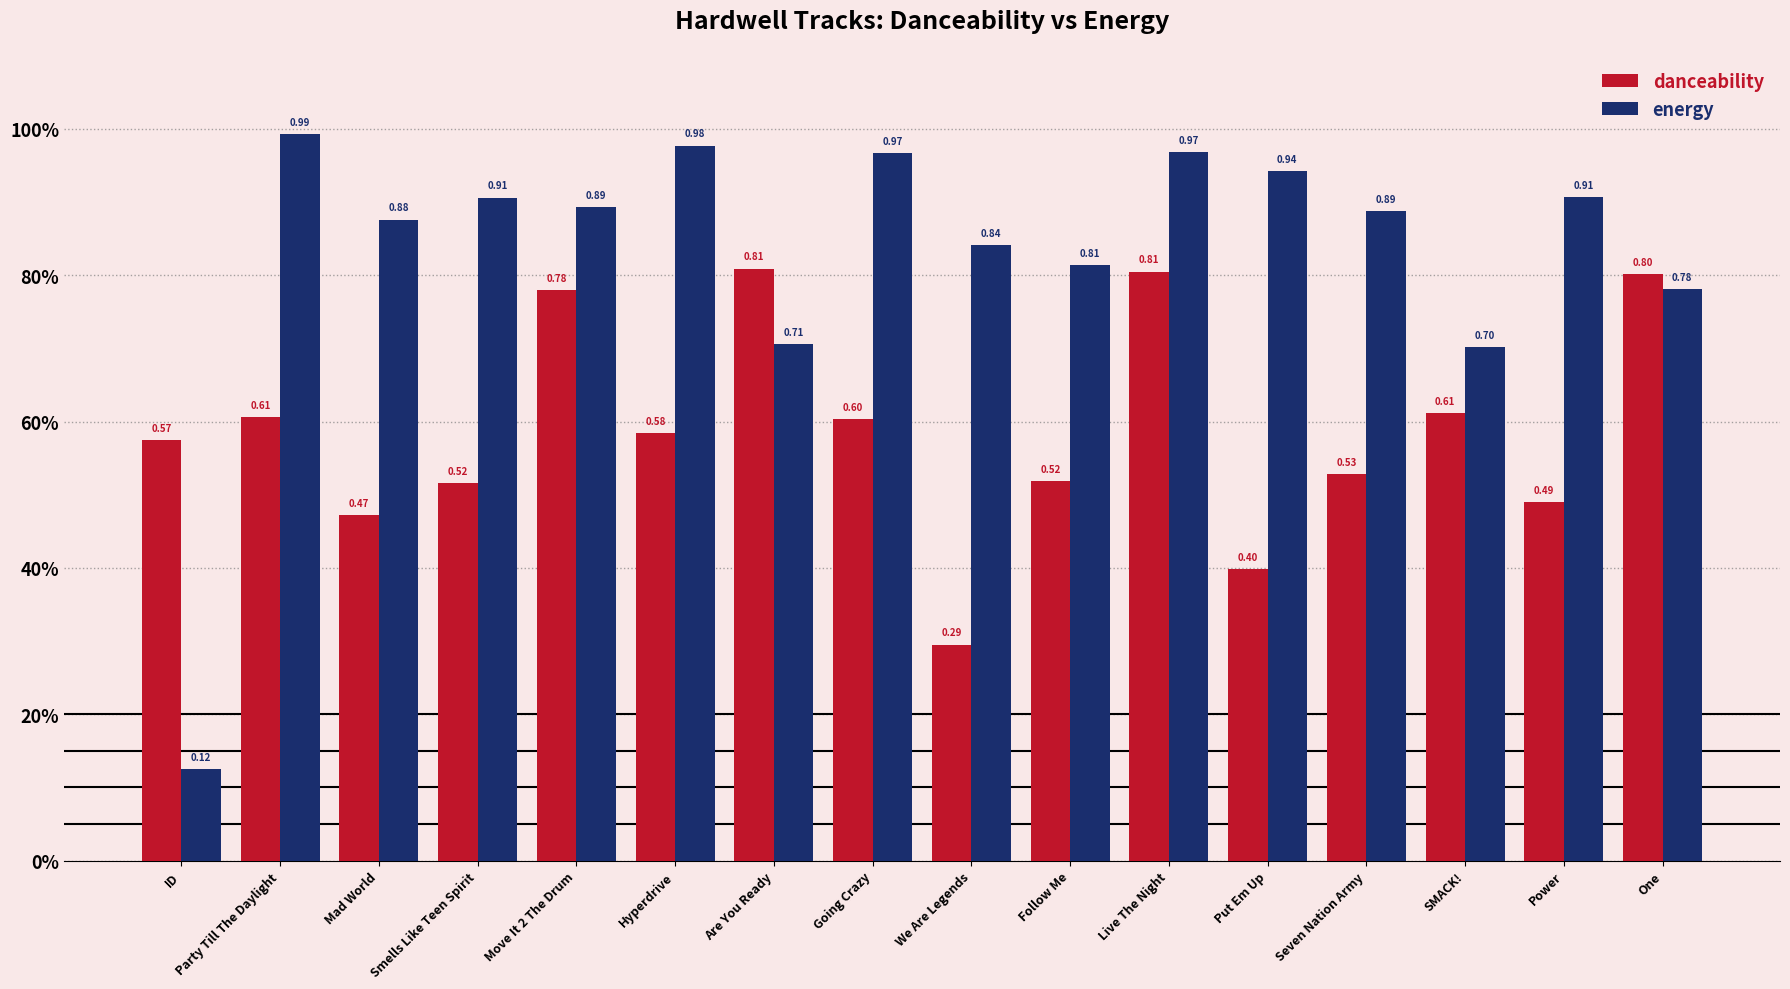

Reading left to right, extract all data points from this chart.

danceability: ID=0.6	Party Till The Daylight=0.6	Mad World=0.5	Smells Like Teen Spirit=0.5	Move It 2 The Drum=0.8	Hyperdrive=0.6	Are You Ready=0.8	Going Crazy=0.6	We Are Legends=0.3	Follow Me=0.5	Live The Night=0.8	Put Em Up=0.4	Seven Nation Army=0.5	SMACK!=0.6	Power=0.5	One=0.8
energy: ID=0.1	Party Till The Daylight=1.0	Mad World=0.9	Smells Like Teen Spirit=0.9	Move It 2 The Drum=0.9	Hyperdrive=1.0	Are You Ready=0.7	Going Crazy=1.0	We Are Legends=0.8	Follow Me=0.8	Live The Night=1.0	Put Em Up=0.9	Seven Nation Army=0.9	SMACK!=0.7	Power=0.9	One=0.8